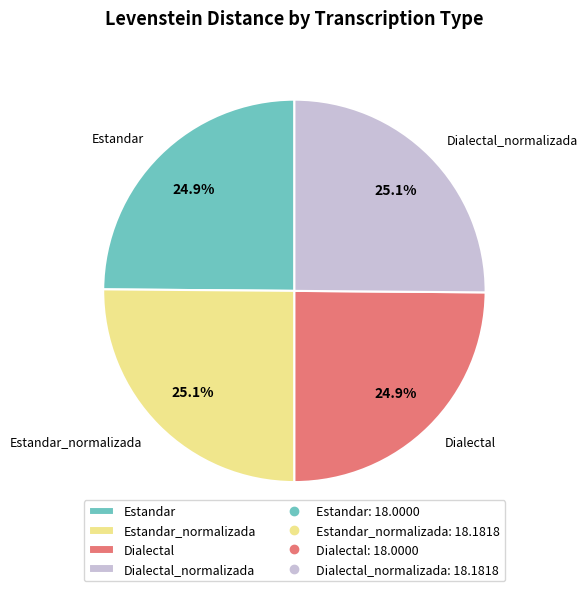

How many segments does this pie chart have?

4